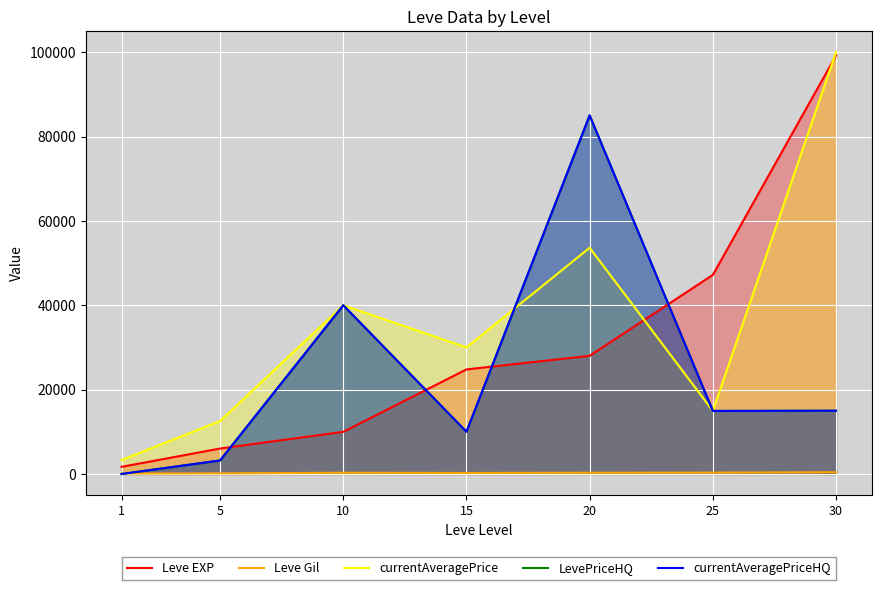

True or false: currentAveragePriceHQ has more than 0 interior local peaks.

True